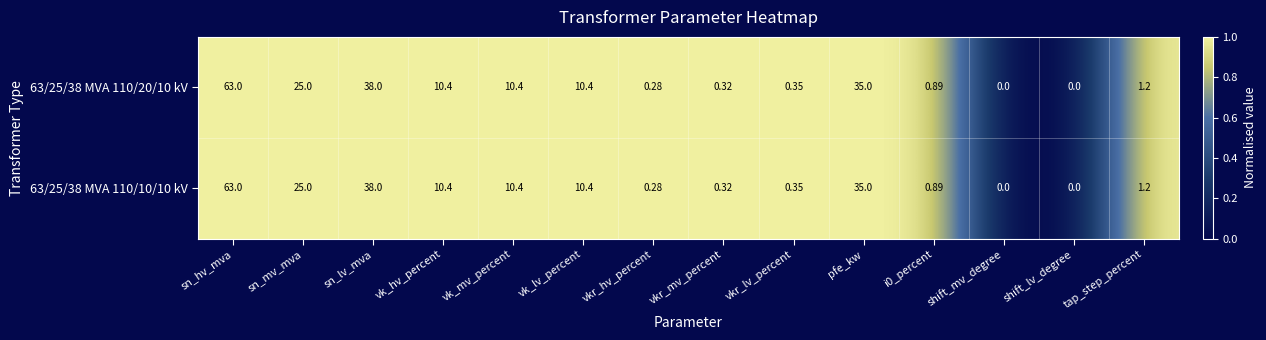

At which category does the chart reach its peak across all series?

sn_hv_mva